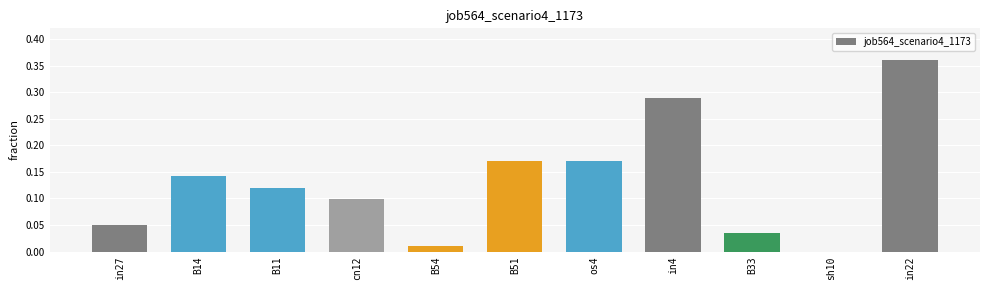

Which category has the highest value across all series?

in22